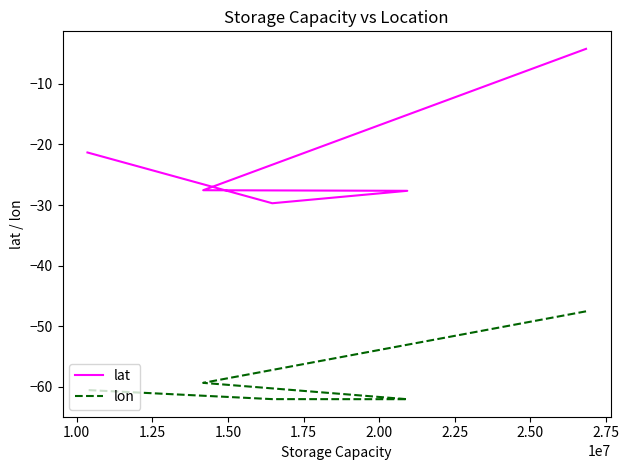

What value does the lat series have at 1.25?

-27.6